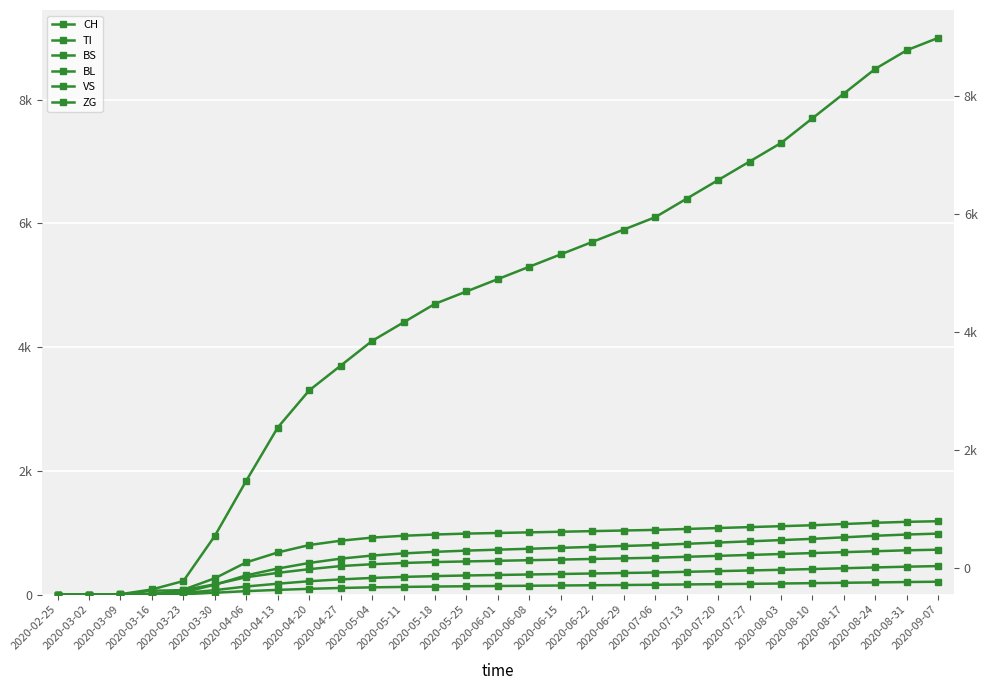

True or false: TI and ZG intersect in this chart.

False